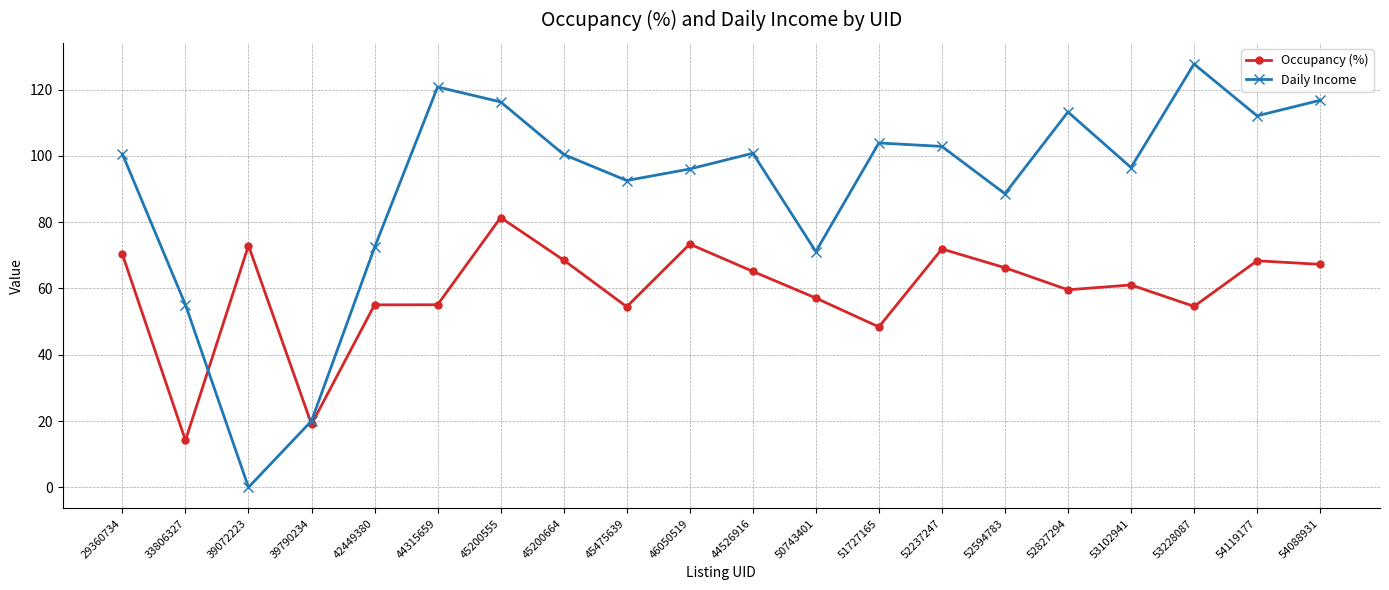

The Occupancy (%) series shows 72.9 at 39072223. True or false?

True